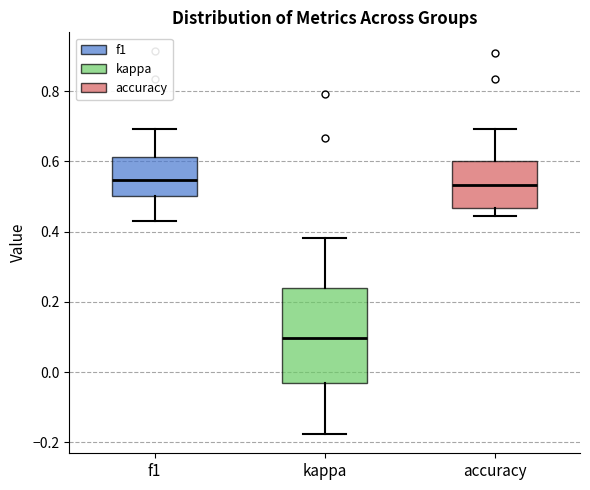

Where does the upper whisker of the box for accuracy end on the y-axis? The values are not printed on the chart, so give them approximately, as read against the axis.

0.70